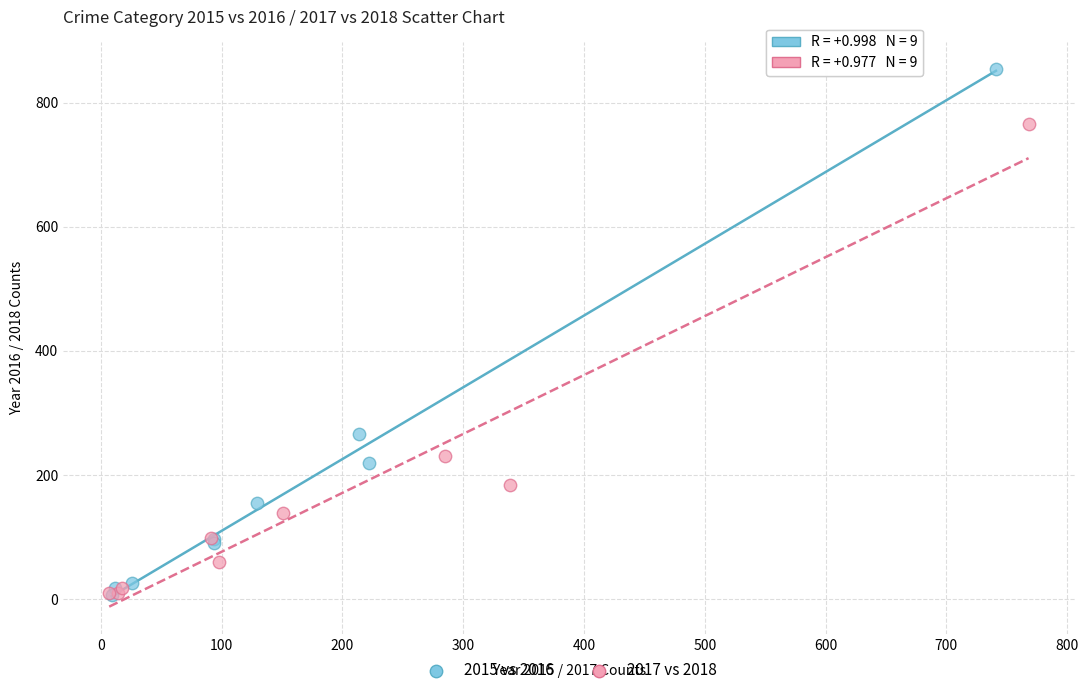

Which series reaches the maximum Y coordinate?

2015 vs 2016